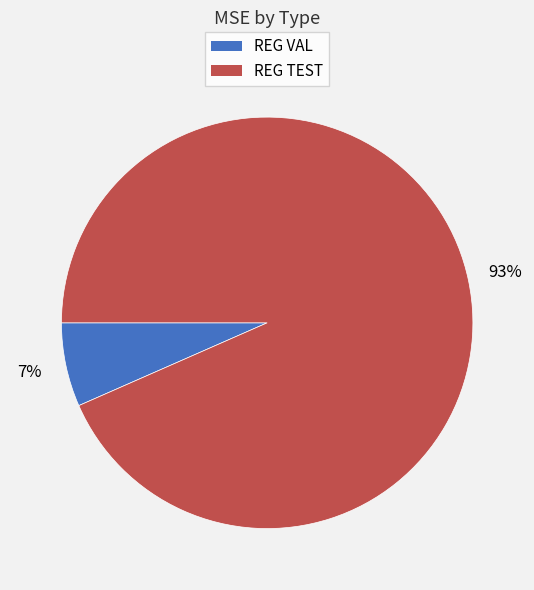

Is it true that REG VAL is 1% of the pie?

False